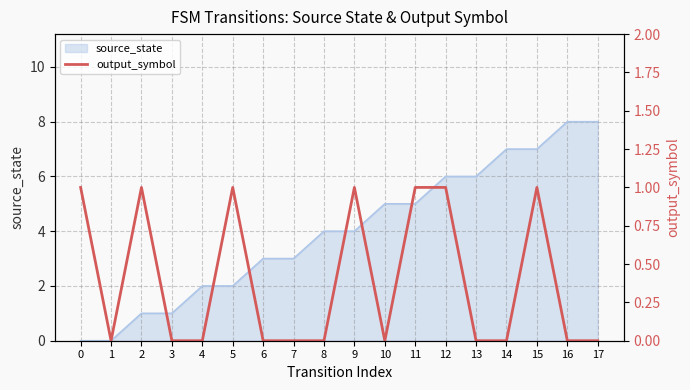

Where is the data nearest to the value 0?

1